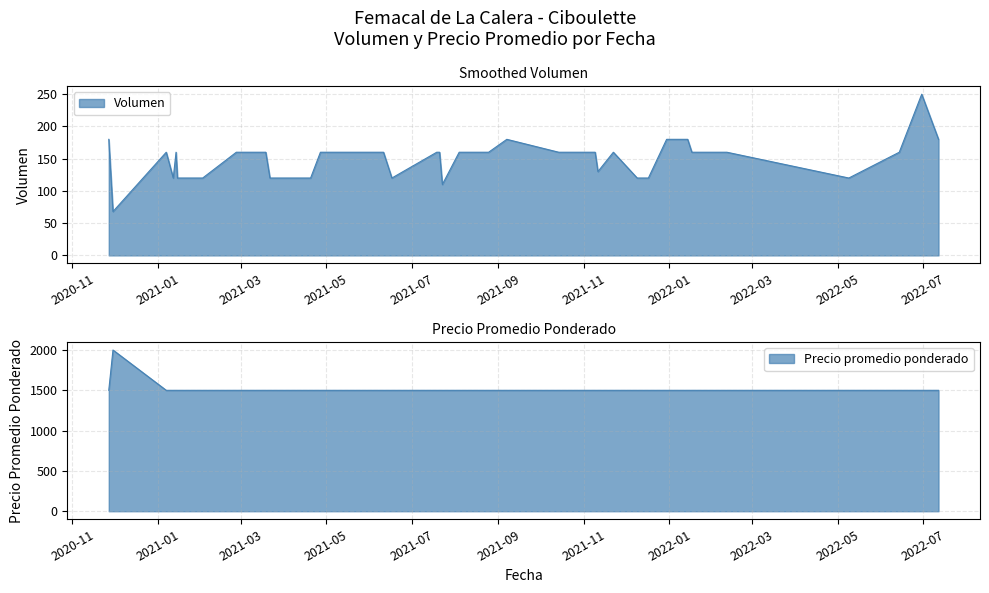

How many lines are shown in the chart?

2